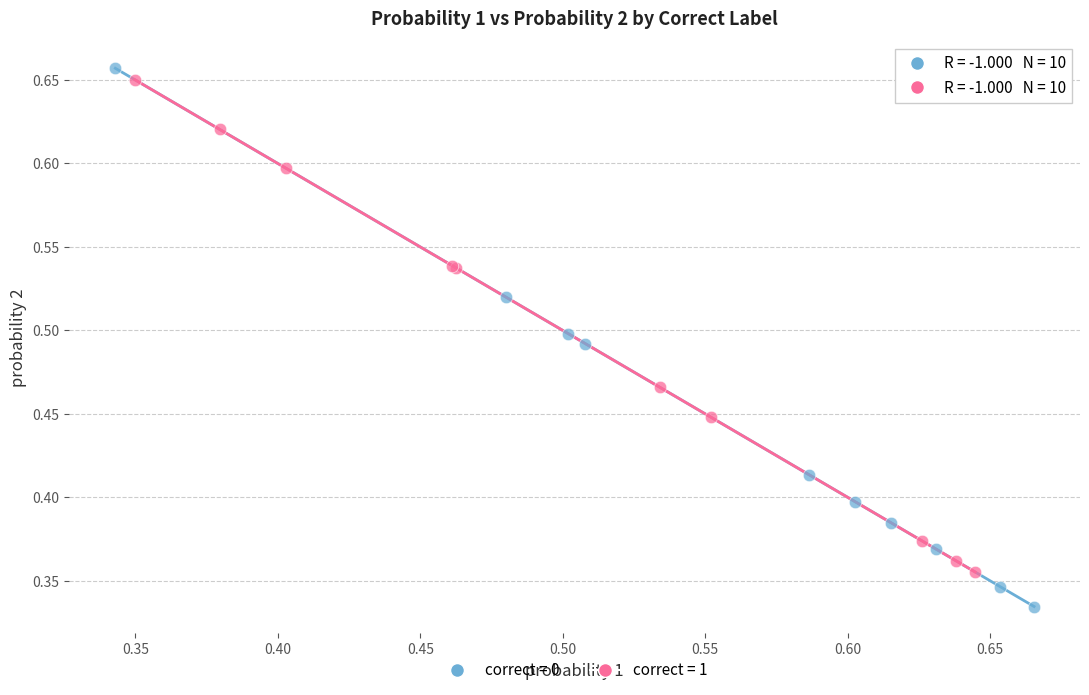

Which series reaches the minimum Y coordinate?

correct = 0